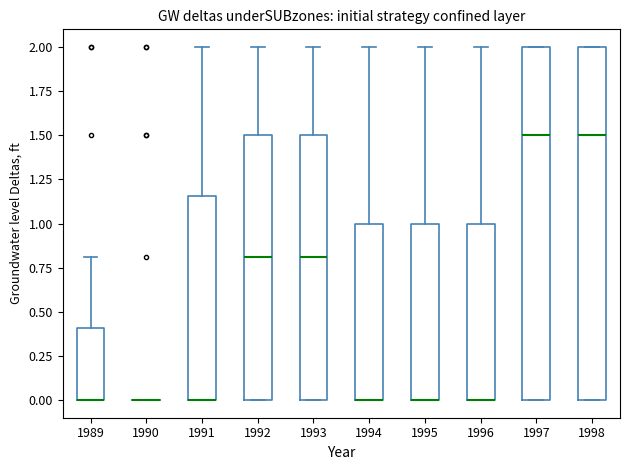

Reading left to right, read every box against the y-axis: the position of its median line, the range the box covers, and the ends of its whiskers. The values are not printed on the chart, so give them approximately, as read against the axis.

1989: median 0.00 (drawn on the box's lower edge), box 0.00 to 0.40, whiskers 0.00 to 0.80
1990: box collapsed to a line at 0.00, whiskers 0.00 to 0.00
1991: median 0.00 (drawn on the box's lower edge), box 0.00 to 1.15, whiskers 0.00 to 2.00
1992: median 0.80, box 0.00 to 1.50, whiskers 0.00 to 2.00
1993: median 0.80, box 0.00 to 1.50, whiskers 0.00 to 2.00
1994: median 0.00 (drawn on the box's lower edge), box 0.00 to 1.00, whiskers 0.00 to 2.00
1995: median 0.00 (drawn on the box's lower edge), box 0.00 to 1.00, whiskers 0.00 to 2.00
1996: median 0.00 (drawn on the box's lower edge), box 0.00 to 1.00, whiskers 0.00 to 2.00
1997: median 1.50, box 0.00 to 2.00, whiskers 0.00 to 2.00
1998: median 1.50, box 0.00 to 2.00, whiskers 0.00 to 2.00